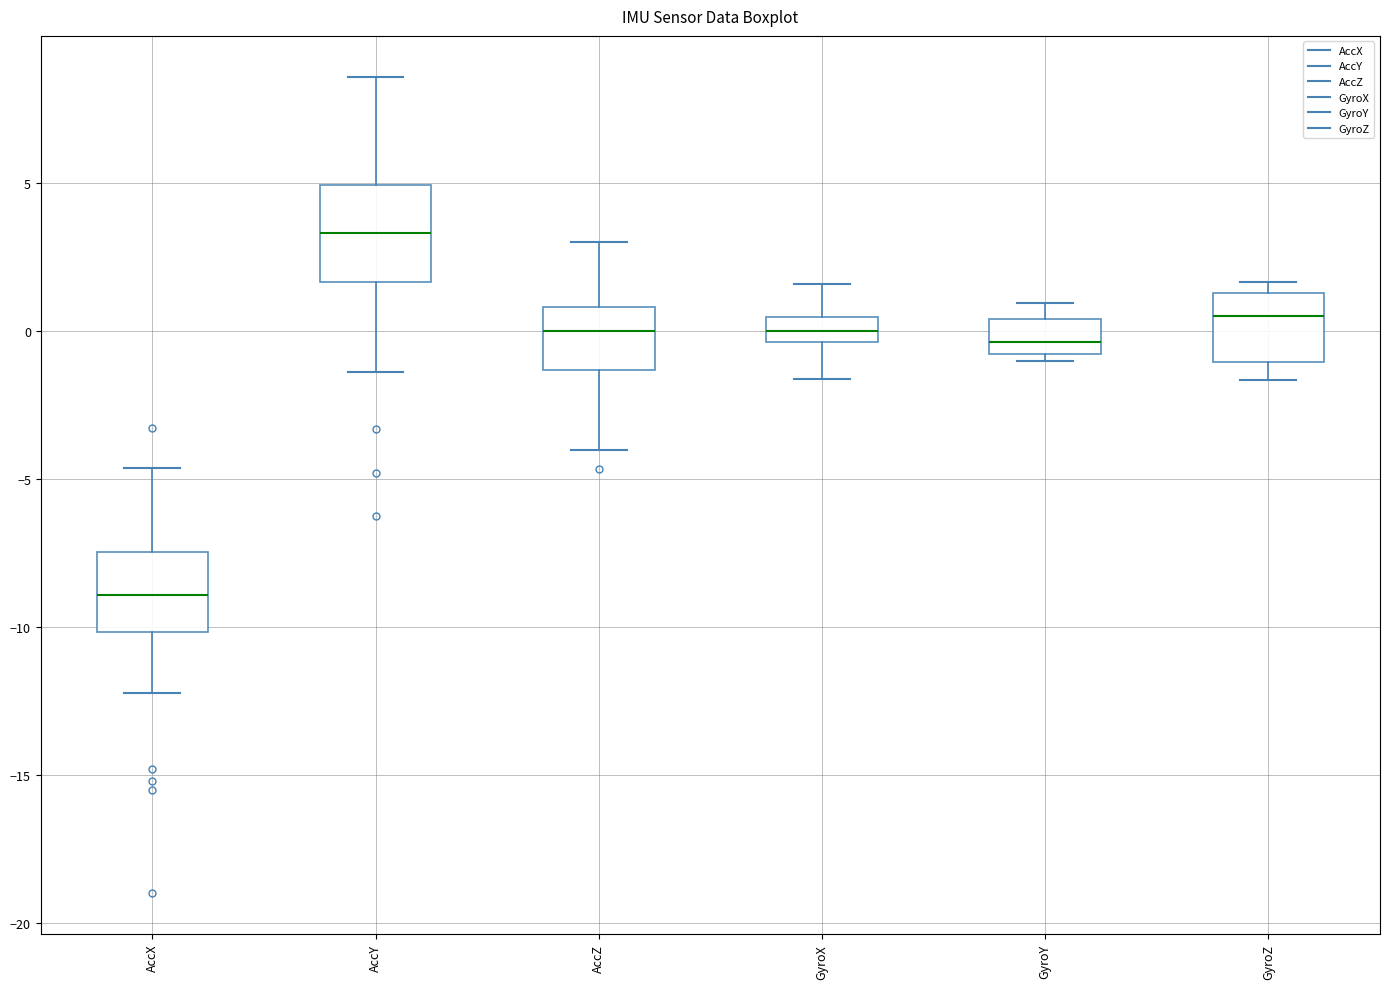

Which box has the highest median line?

AccY